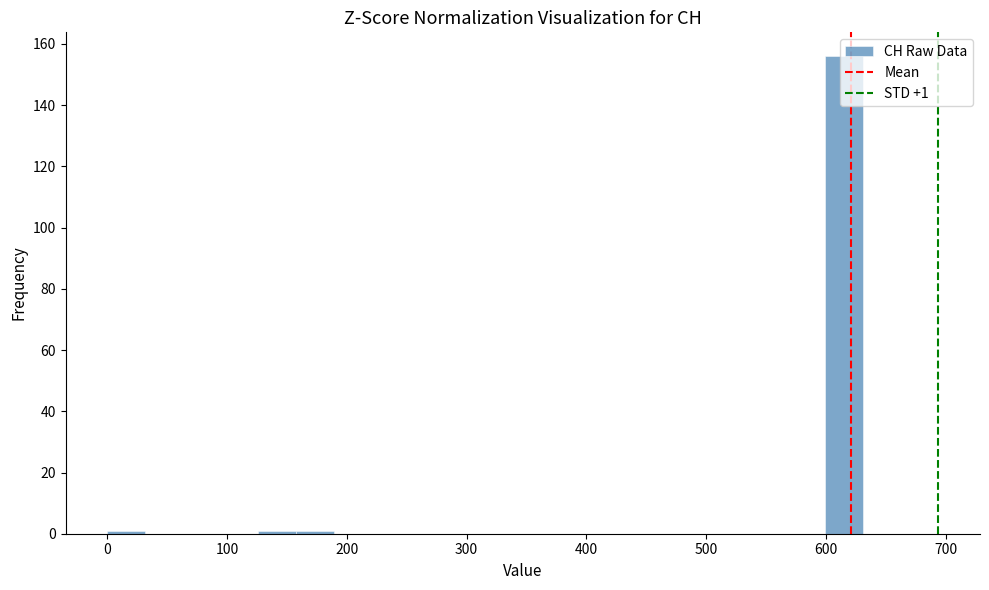

Read against the x-axis, roughly where is the centre of the tallest bar?

620